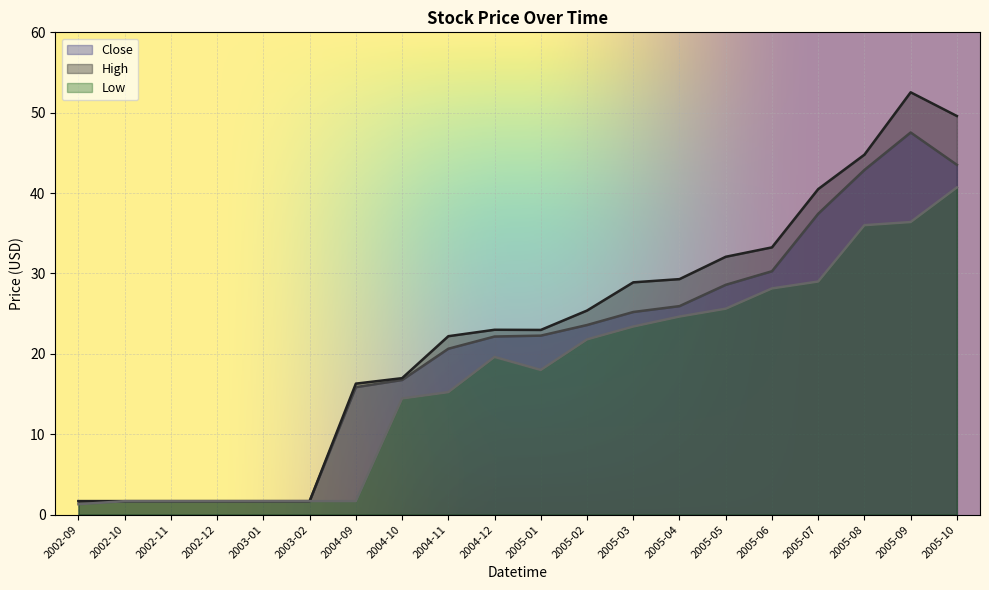

List the labels in order of Low value, largest first.

2005-10, 2005-09, 2005-08, 2005-07, 2005-06, 2005-05, 2005-04, 2005-03, 2005-02, 2004-12, 2005-01, 2004-11, 2004-10, 2002-10, 2002-11, 2002-12, 2003-01, 2003-02, 2004-09, 2002-09